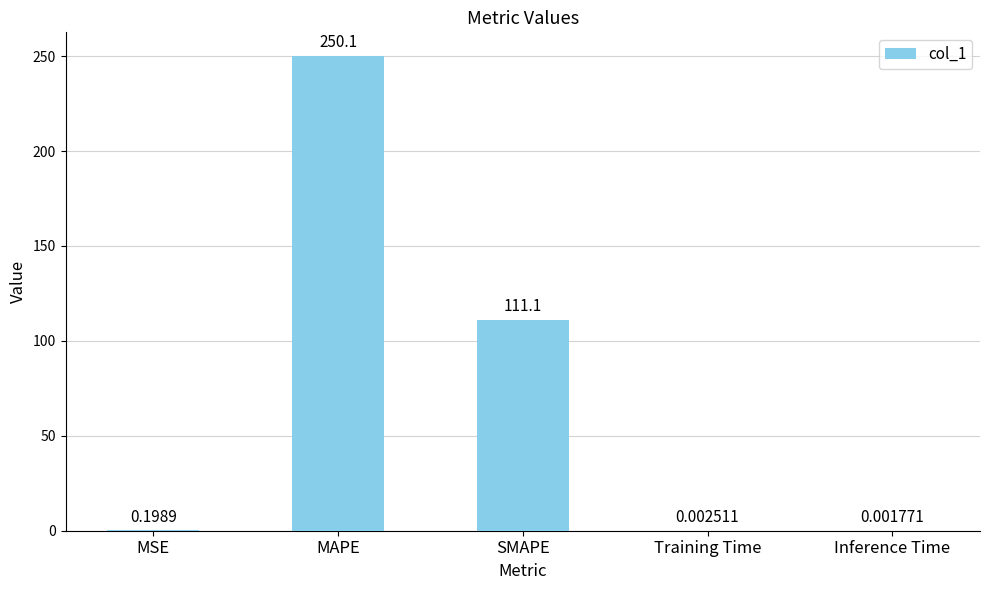

At which category does the chart reach its peak across all series?

MAPE